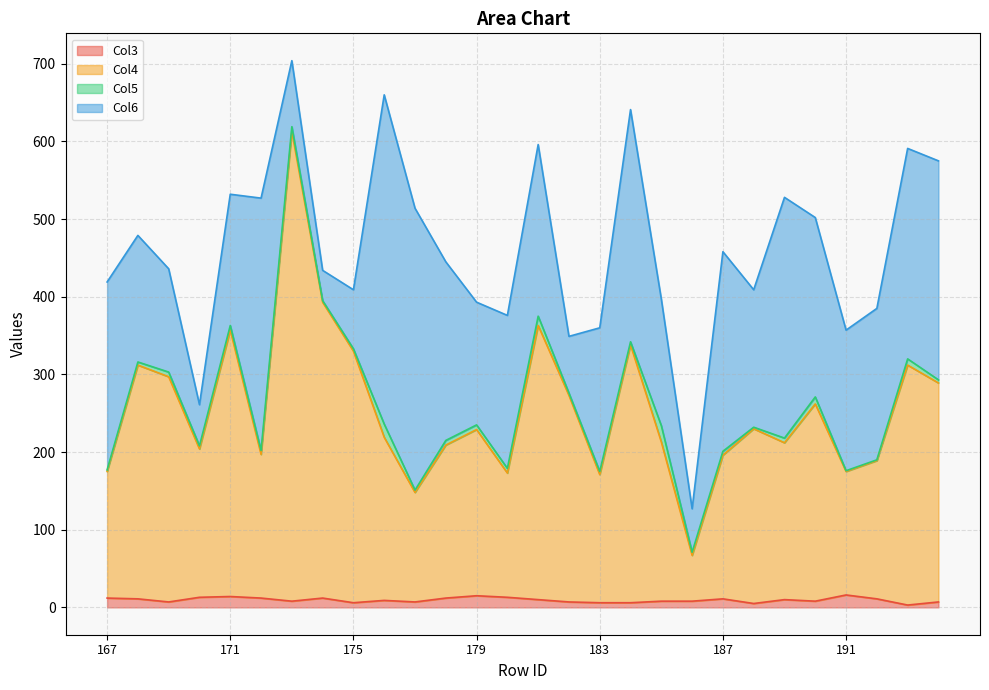

The Col4 series shows 153 at 176. True or false?

False